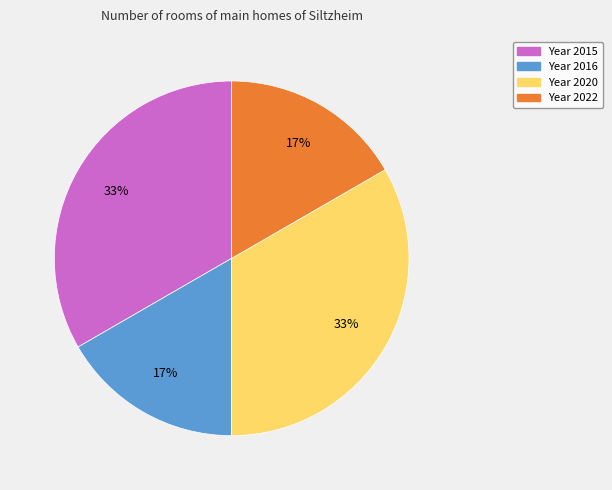

Does any single category account for the majority?

No